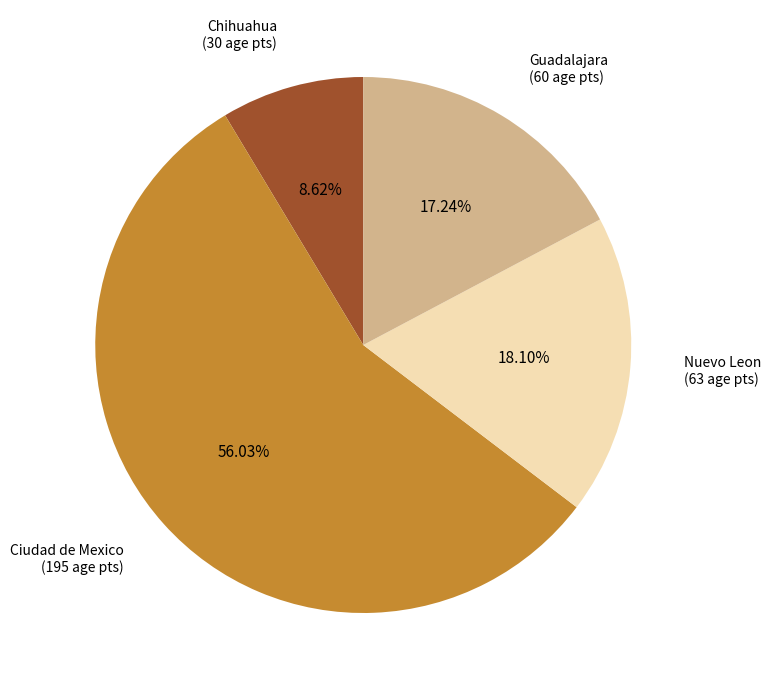

Which category has the biggest portion of the pie?

Ciudad de Mexico (195 age pts)